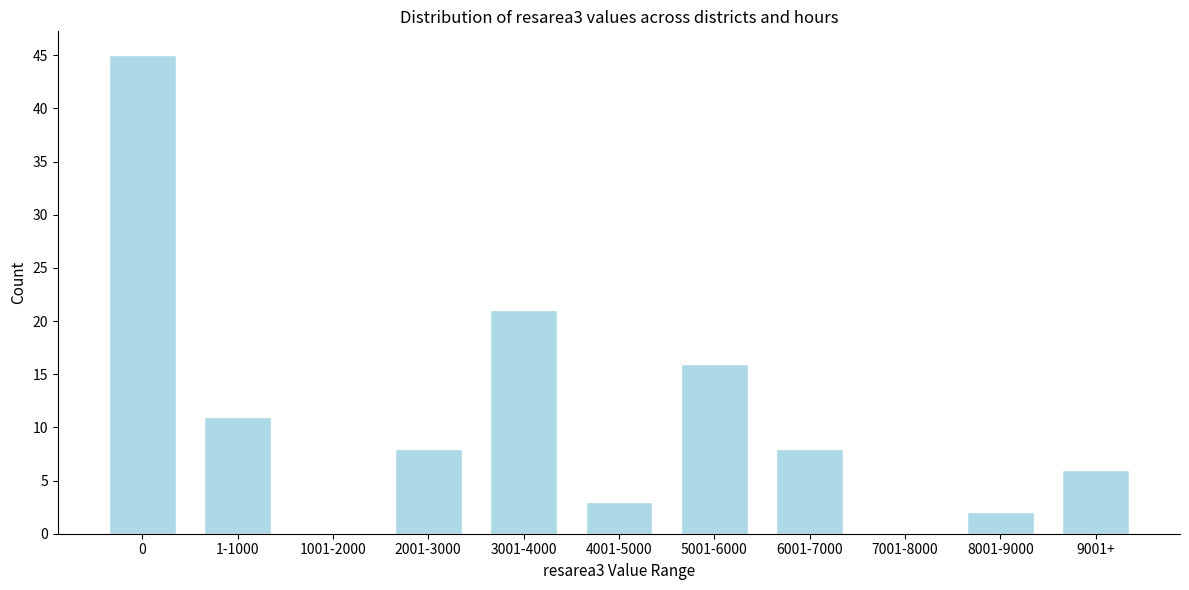

Reading left to right, transcribe all the data shown in this chart.

0=45	1-1000=11	1001-2000=0	2001-3000=8	3001-4000=21	4001-5000=3	5001-6000=16	6001-7000=8	7001-8000=0	8001-9000=2	9001+=6